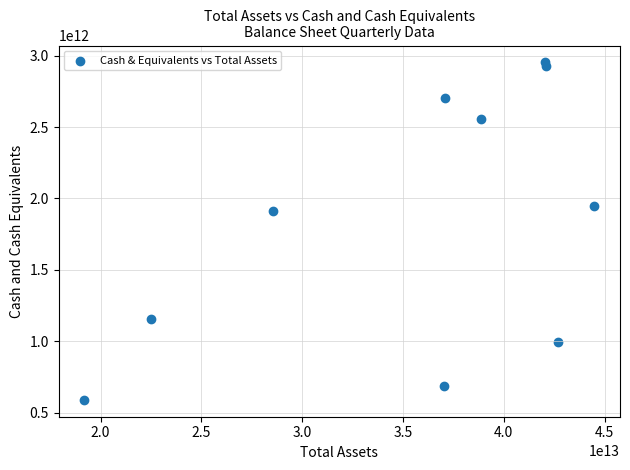

What Y value in the scatter plot is closest to 1771372327972?

1914691711325